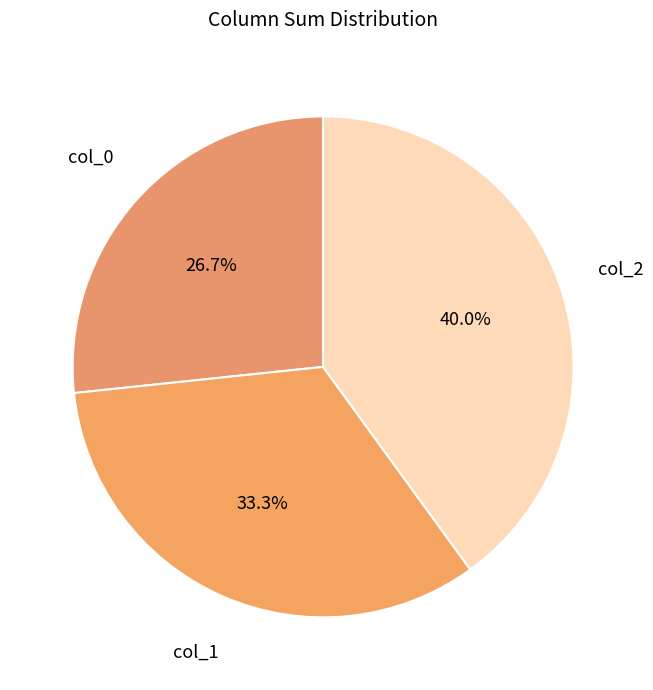

Count the number of slices in the pie.

3